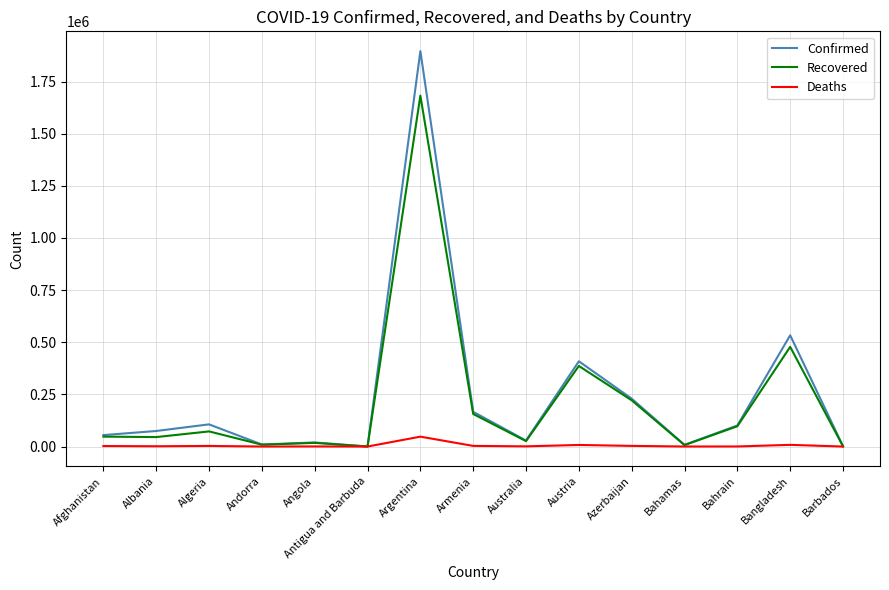

What is the spread (max minus min) of values at Armenia?

163371